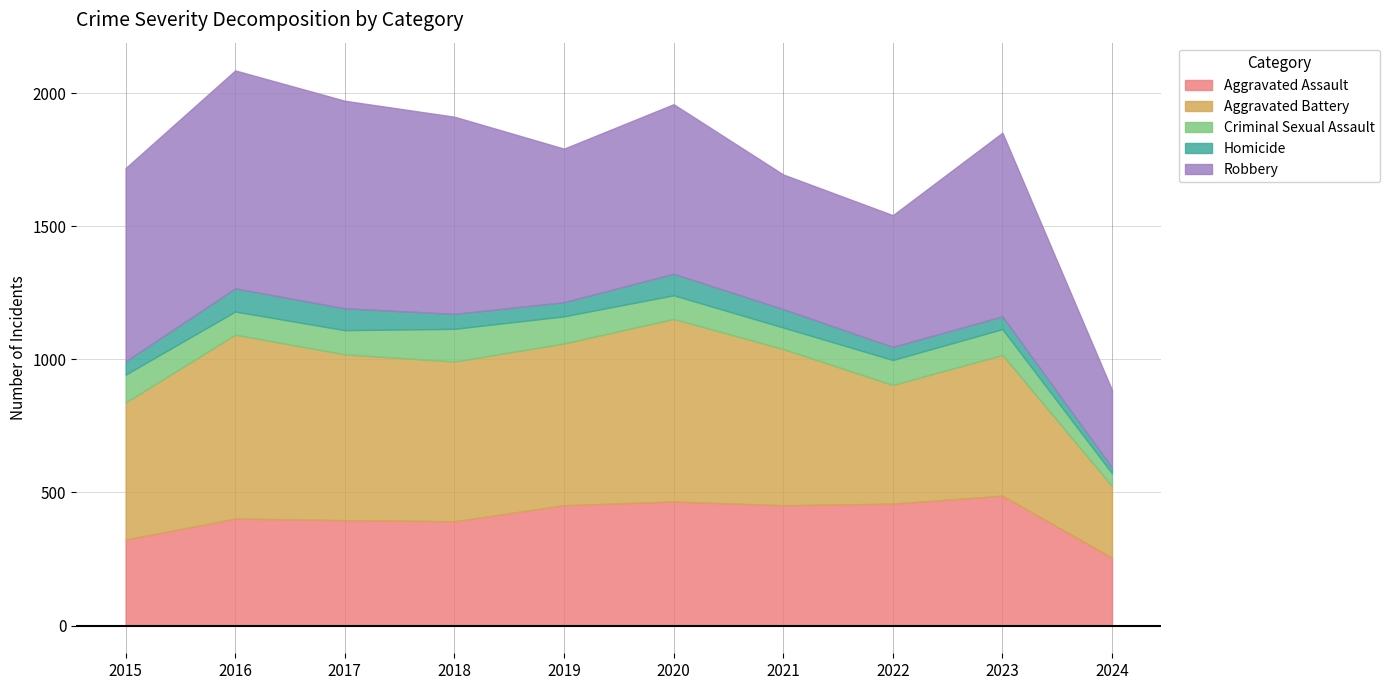

How many interior local valleys does the Homicide series have?

1